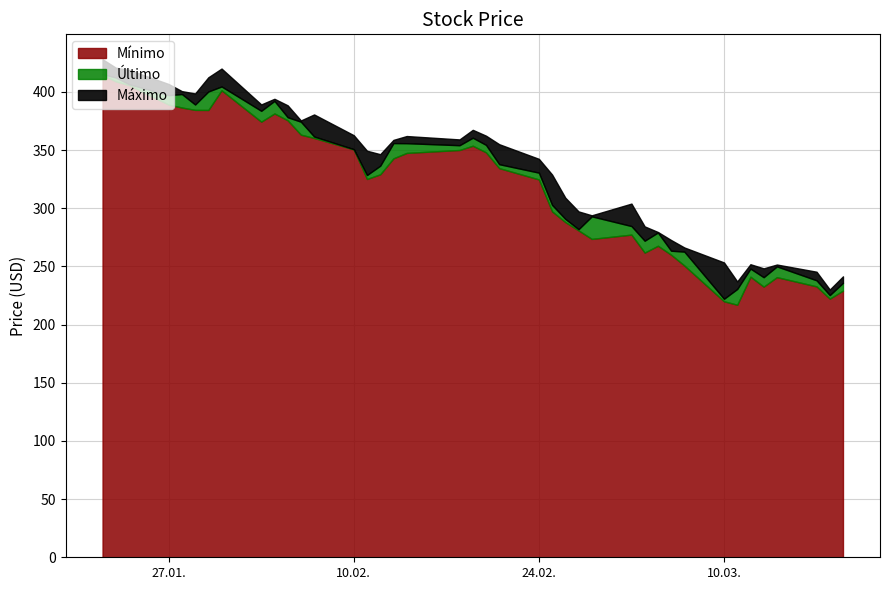

What is the minimum value for Mínimo?

217.0